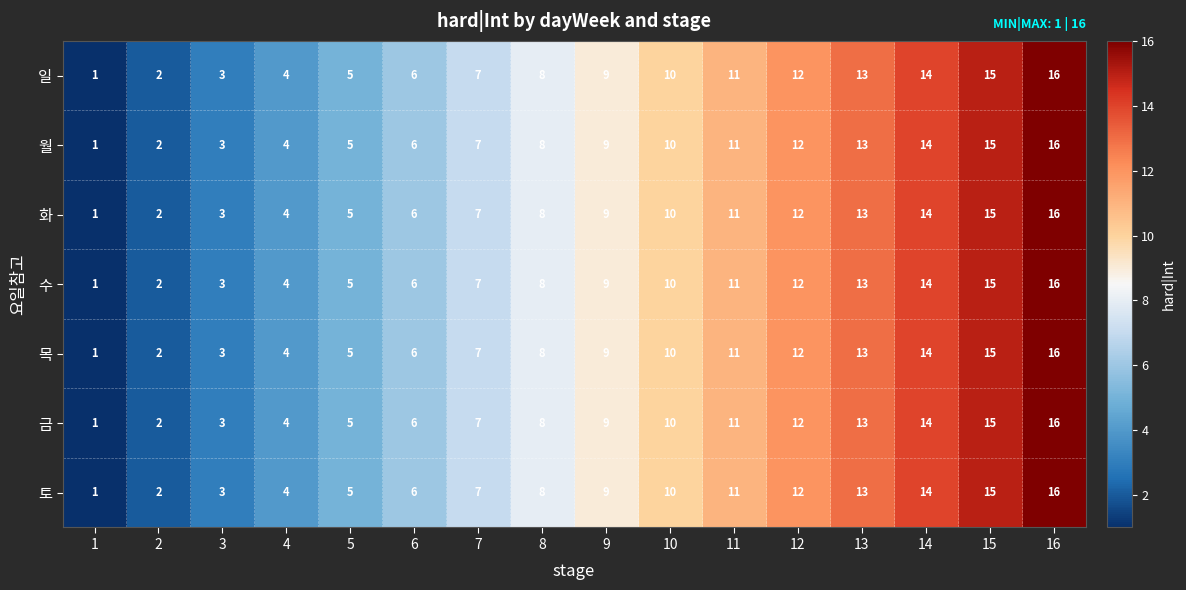

Read the 월 value at 11, to the nearest 10.

10